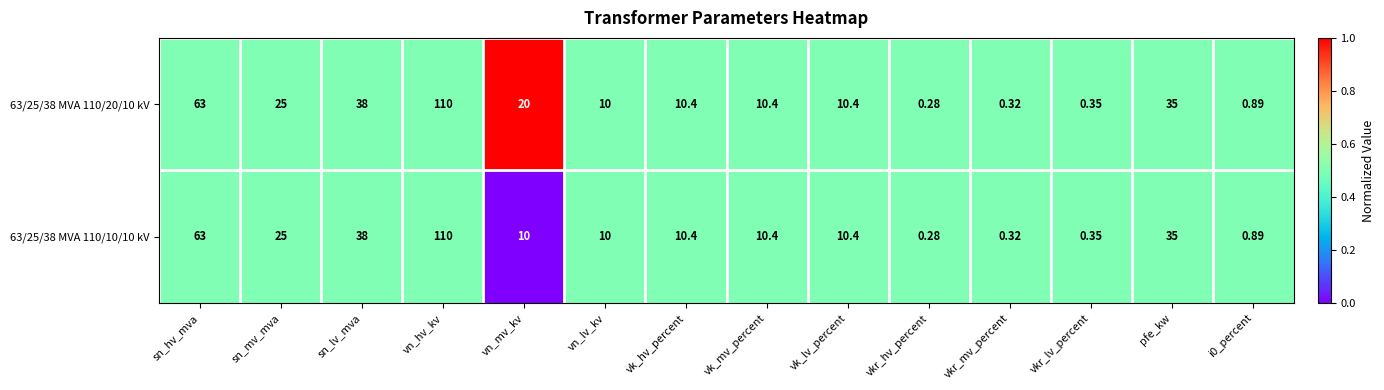

Where does the 63/25/38 MVA 110/20/10 kV series first go above 10?

sn_hv_mva